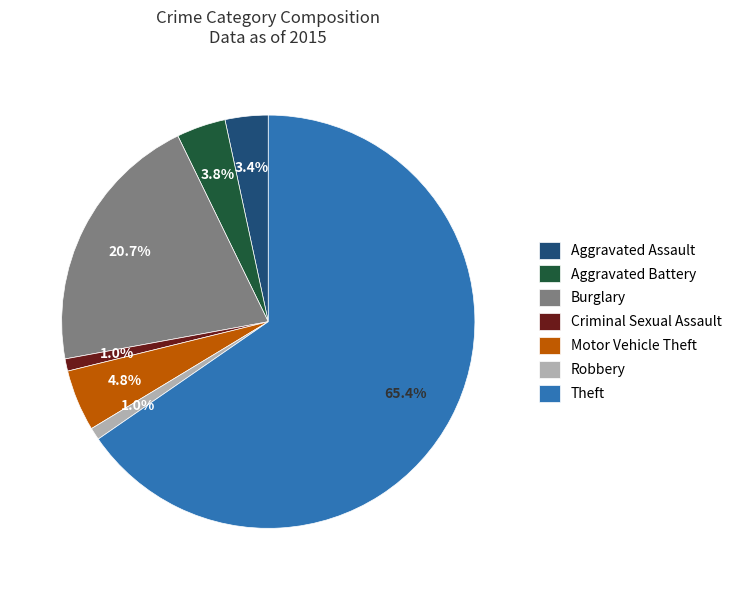

Between Burglary and Motor Vehicle Theft, which is larger?

Burglary